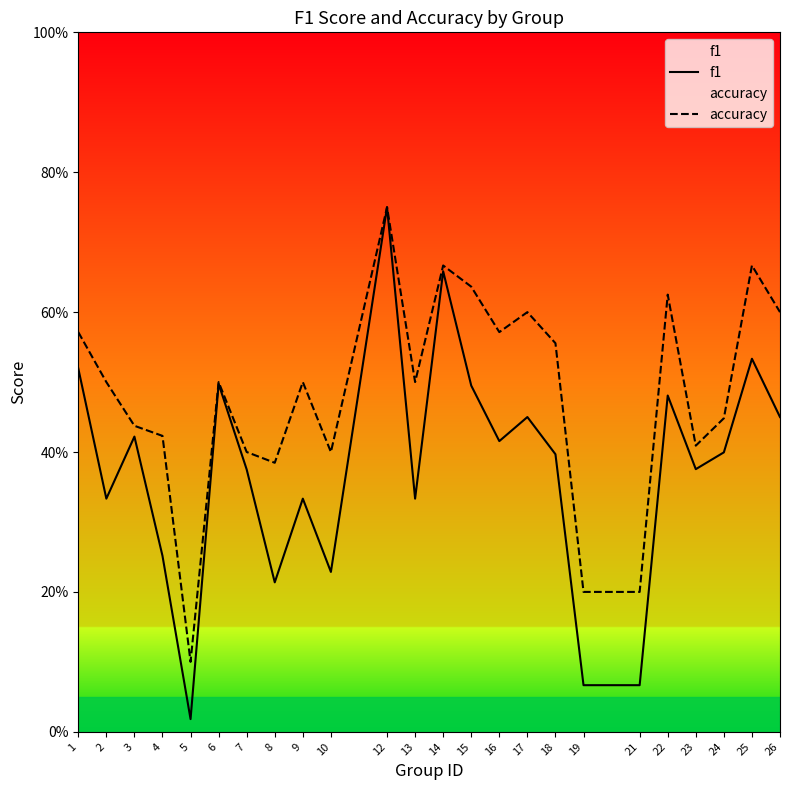

Is the value of accuracy at 21 greater than the value of f1 at 7?

No